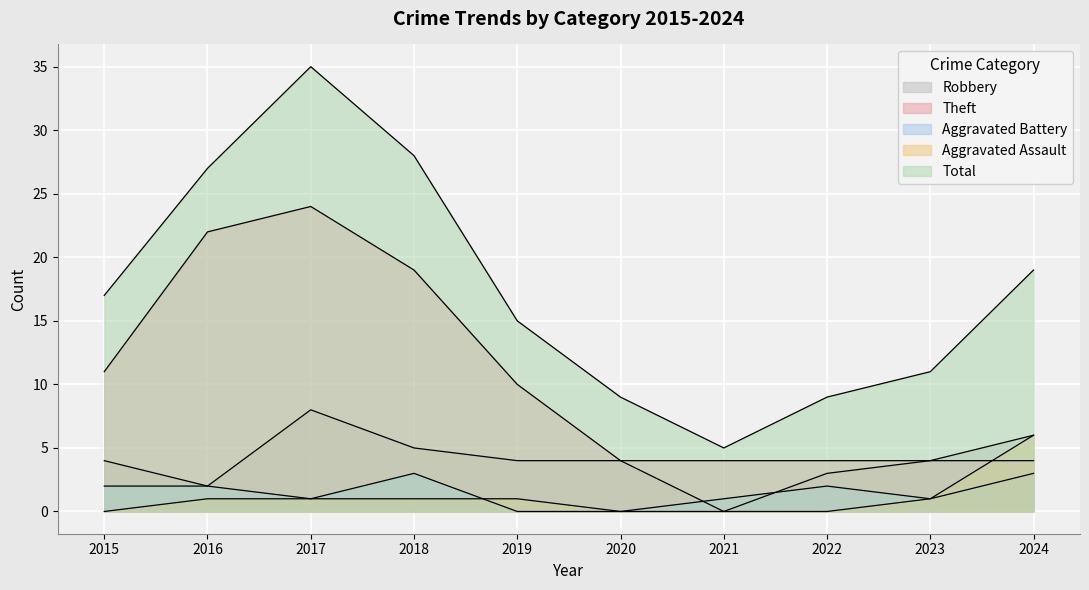

List the labels in order of Aggravated Assault value, smallest first.

2015, 2020, 2021, 2022, 2016, 2017, 2018, 2019, 2023, 2024